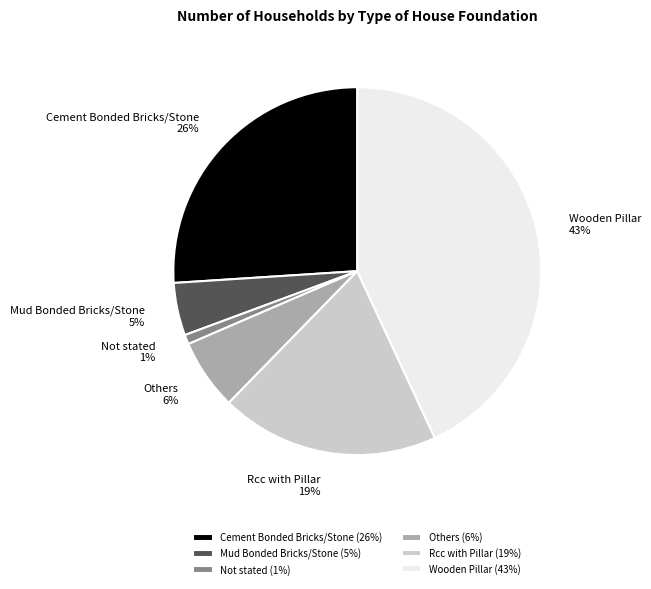

Is there a majority slice in this chart?

No